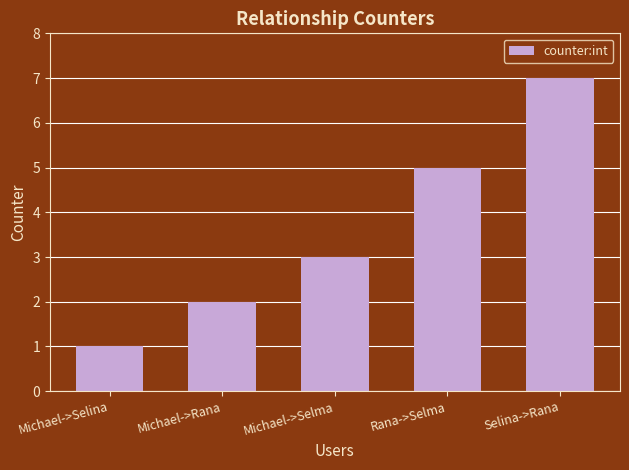

Reading left to right, what are all the values shown in this chart?

Michael->Selina=1	Michael->Rana=2	Michael->Selma=3	Rana->Selma=5	Selina->Rana=7